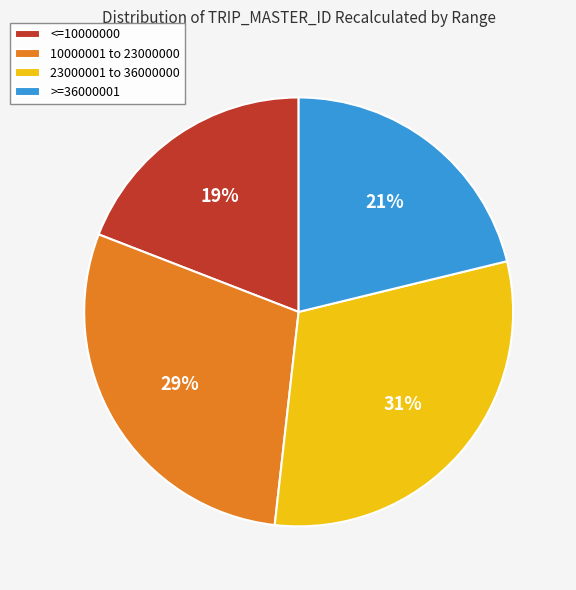

Which has a higher value, 23000001 to 36000000 or 10000001 to 23000000?

23000001 to 36000000